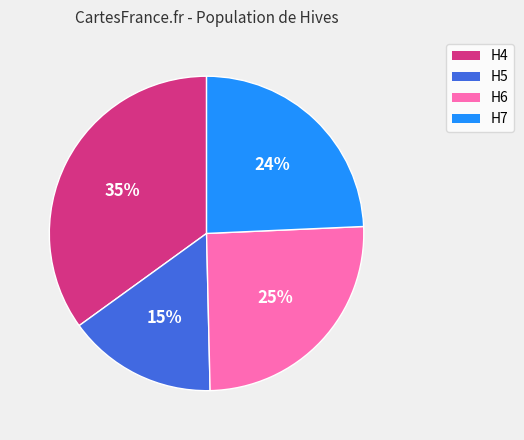

Does H7 account for over 50% of the chart?

No